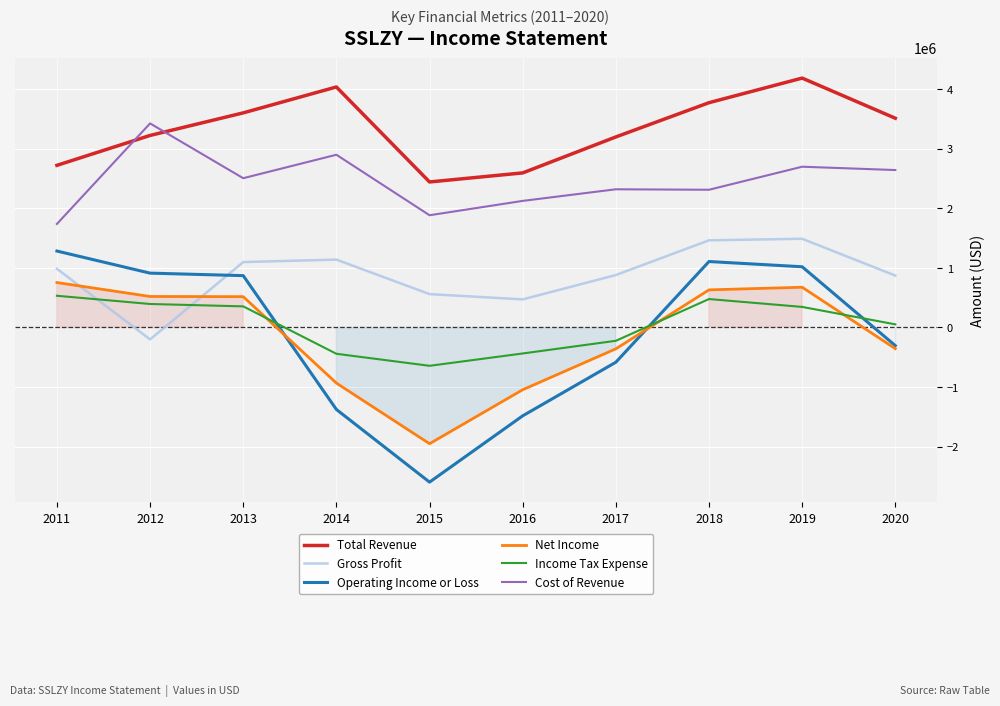

At which label does Income Tax Expense first exceed 344000?

2011